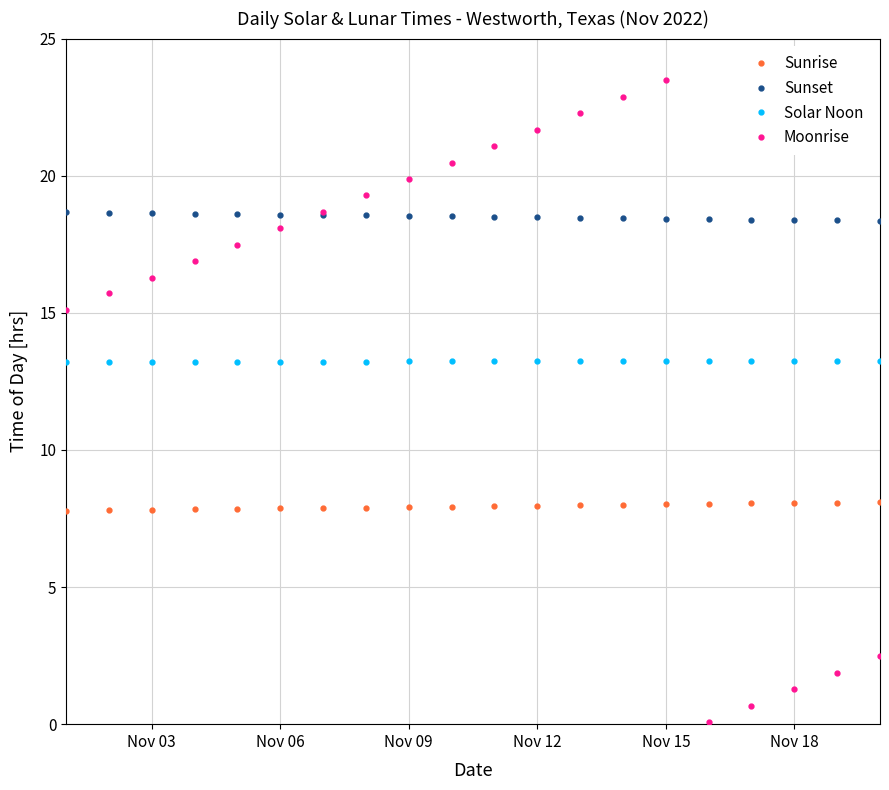

True or false: Sunset and Moonrise intersect in this chart.

True